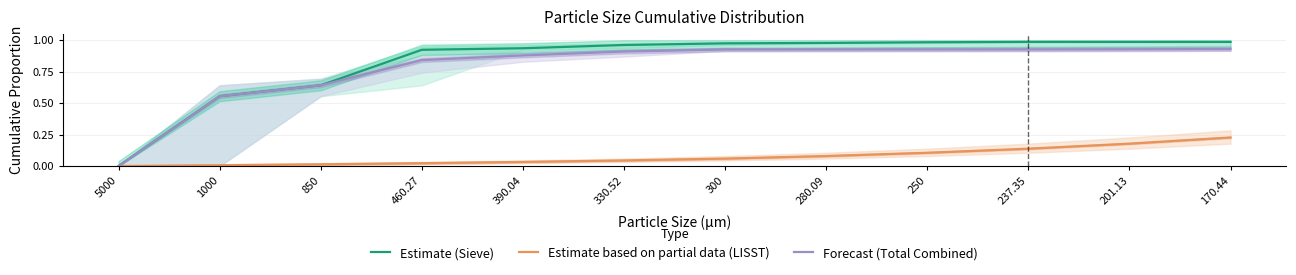

Is it true that Estimate based on partial data (LISST) equals 0.0 at 300?

False